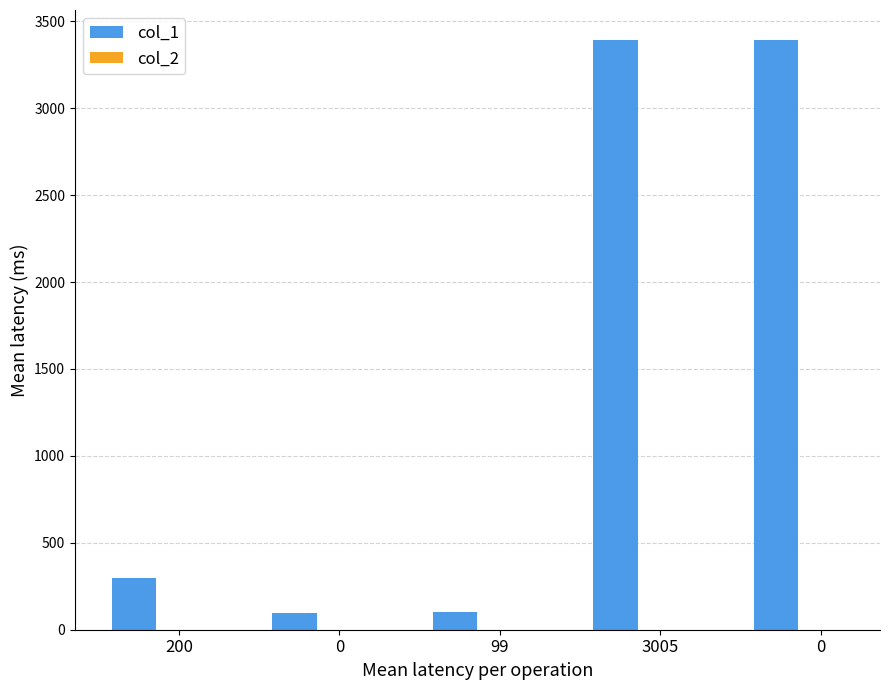

How many distinct data groups are displayed?

2